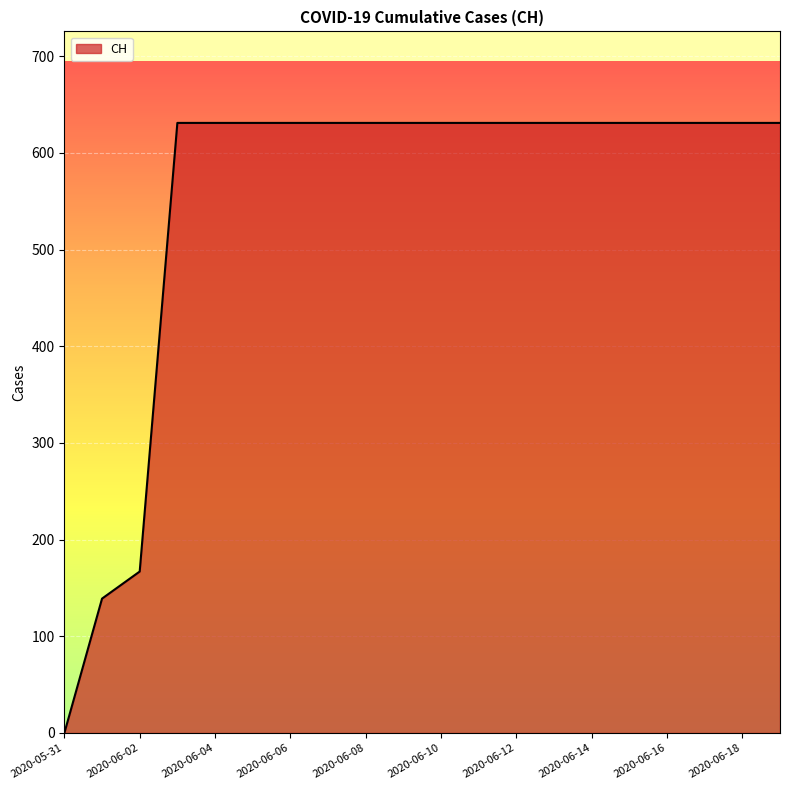

What is the difference between the maximum and minimum values?

631